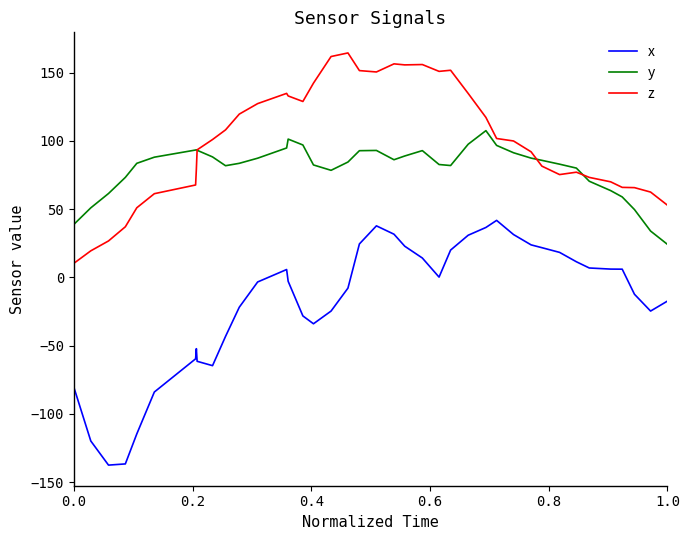

What is the highest value of the y series?

107.6